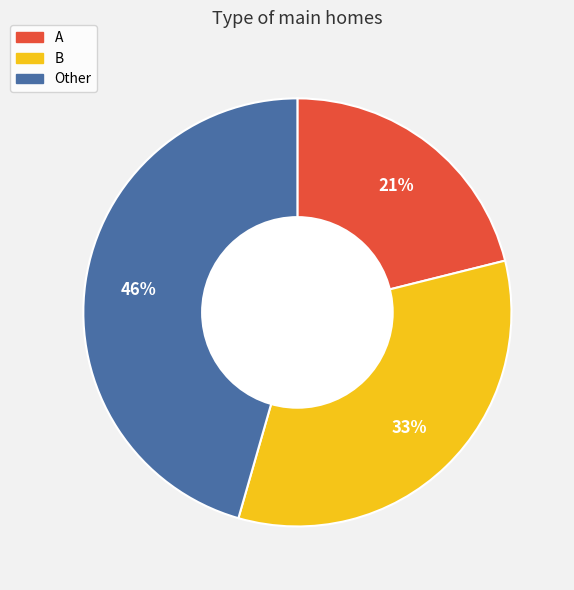

What is the smallest slice in the pie chart?

A